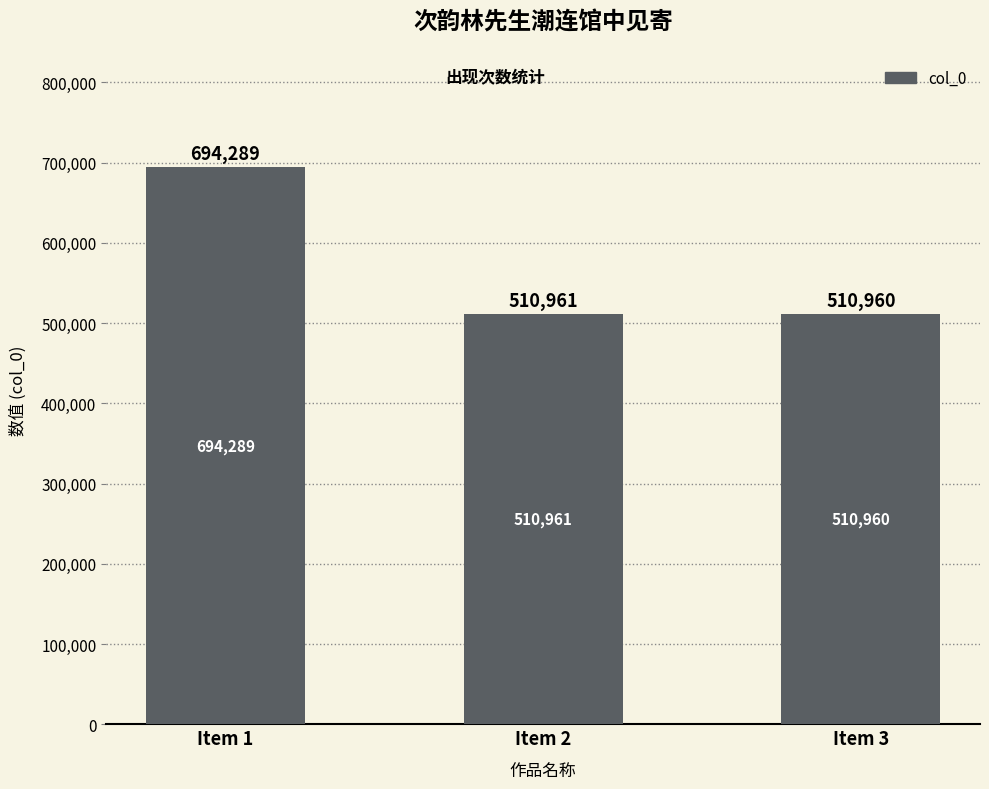

What is the value of the 3rd bar from the left?

510960